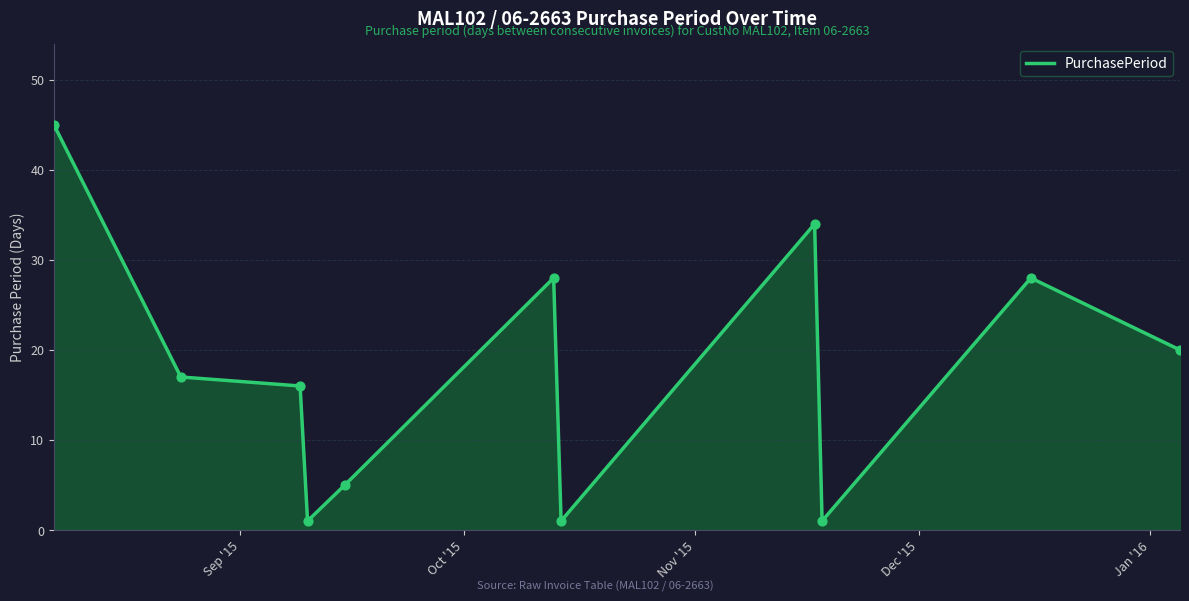

What is the maximum value shown in the chart?

45